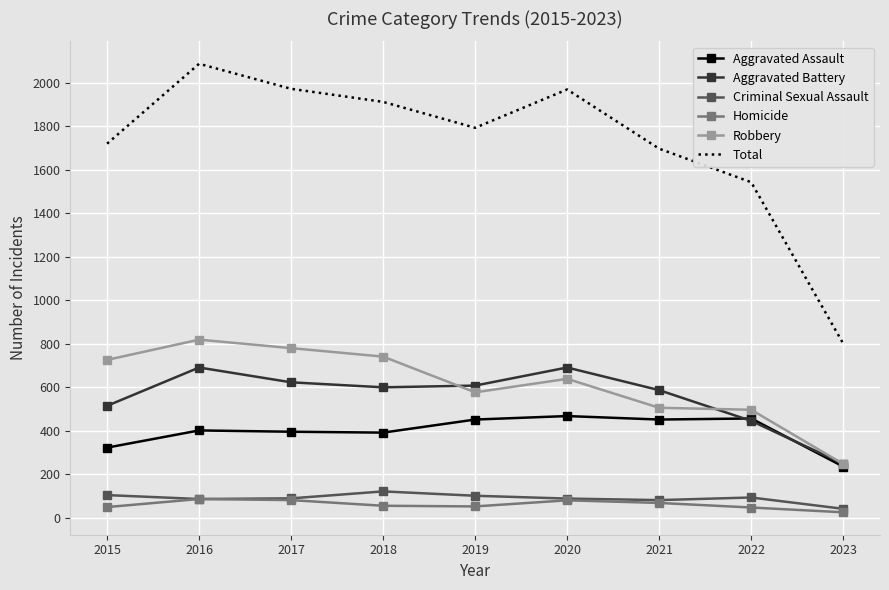

At which category does the chart reach its minimum across all series?

2023